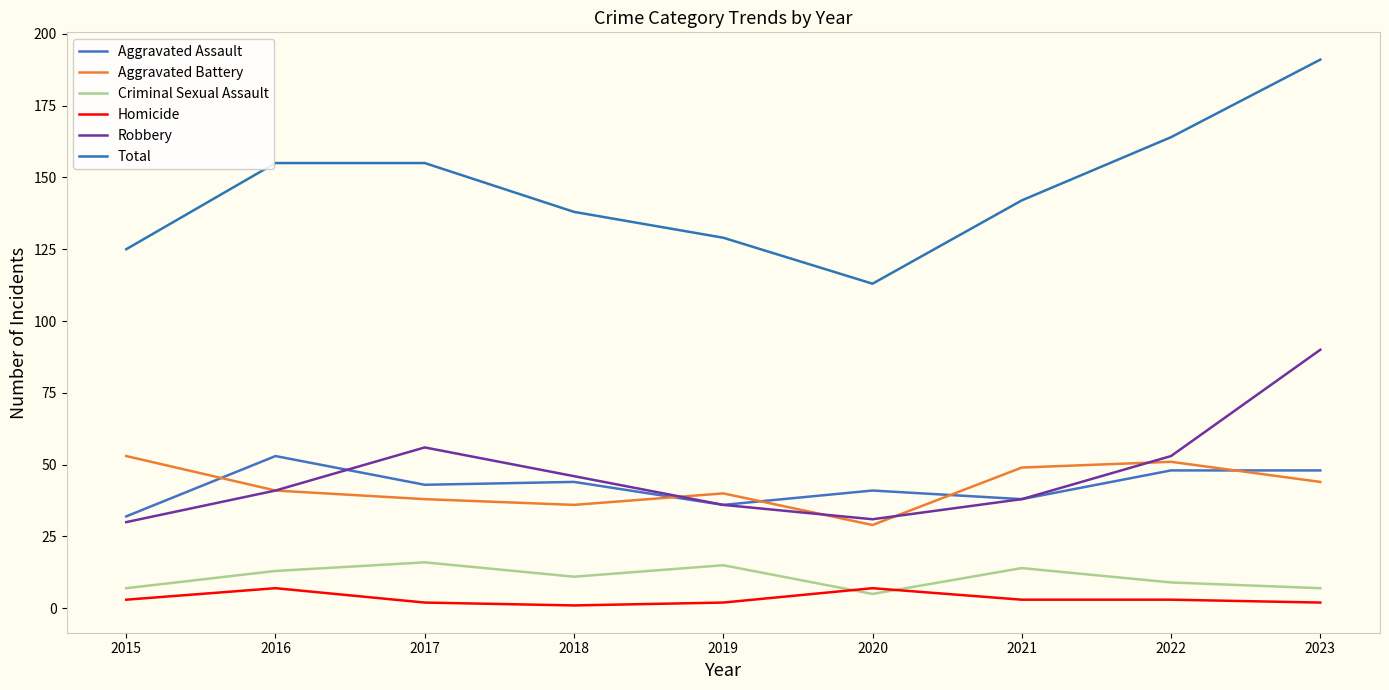

At 2015, list the series in order from largest to smallest.

Total, Aggravated Battery, Aggravated Assault, Robbery, Criminal Sexual Assault, Homicide